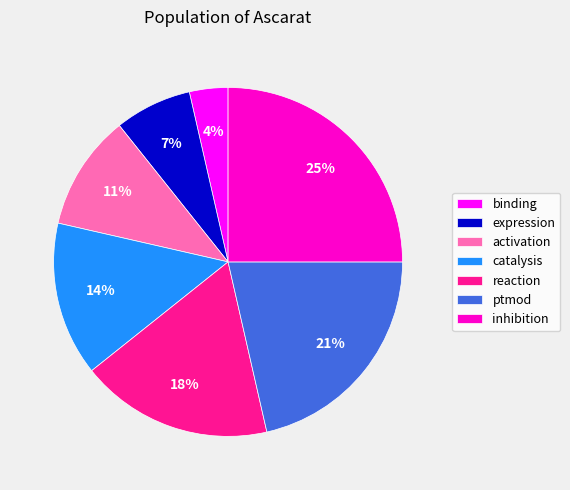

Is there a majority slice in this chart?

No